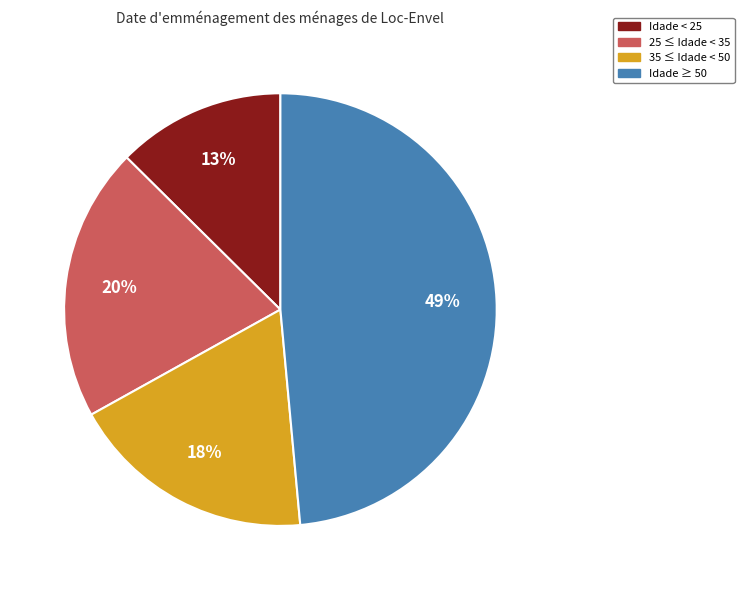

Does any single category account for the majority?

No